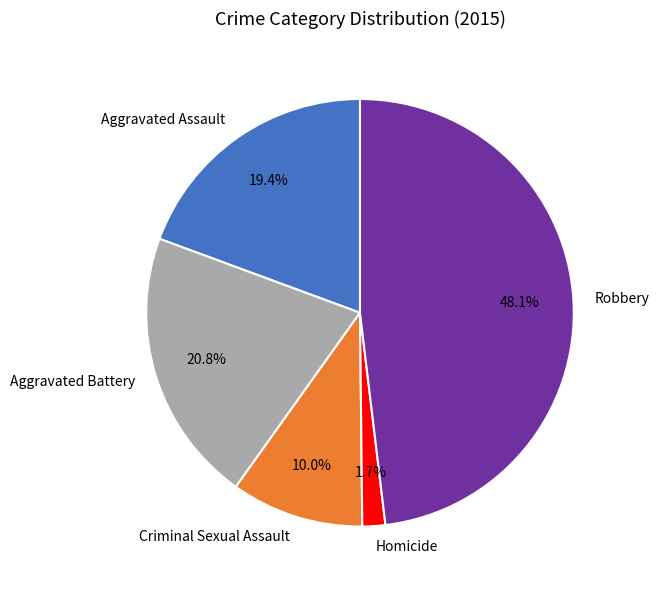

Count the number of slices in the pie.

5